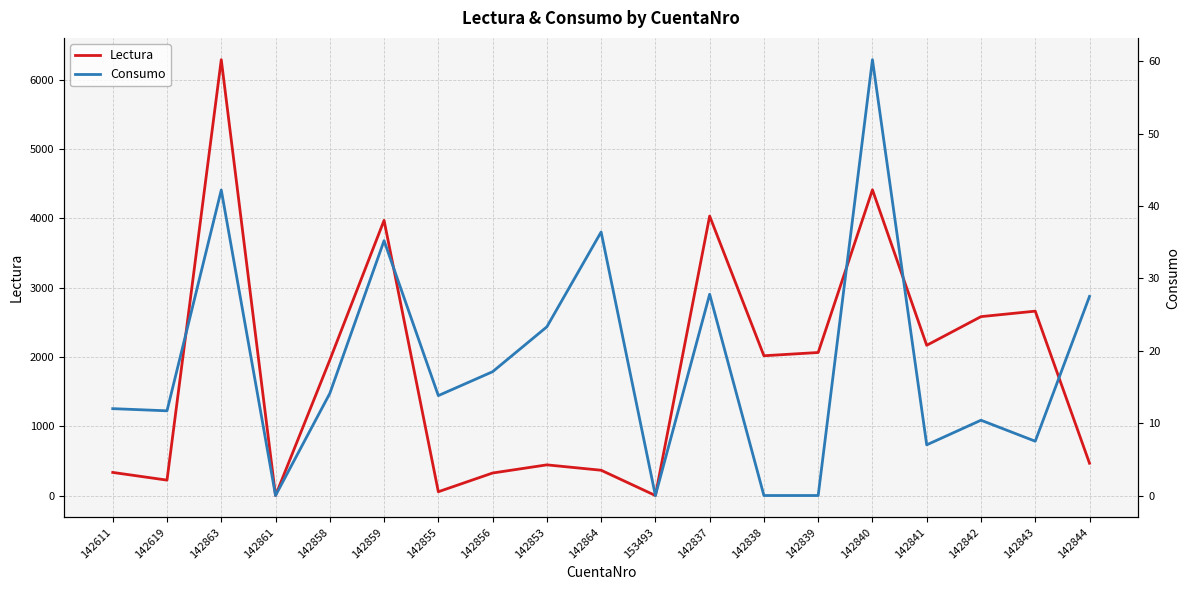

Does the chart have visible grid lines?

Yes